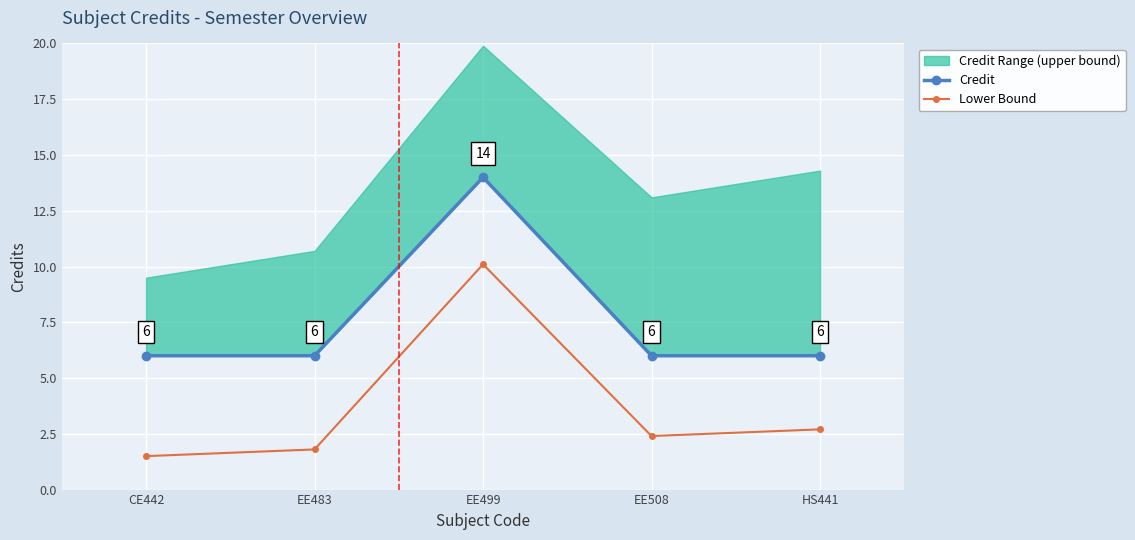

What is the label of the 1st point from the right?

HS441